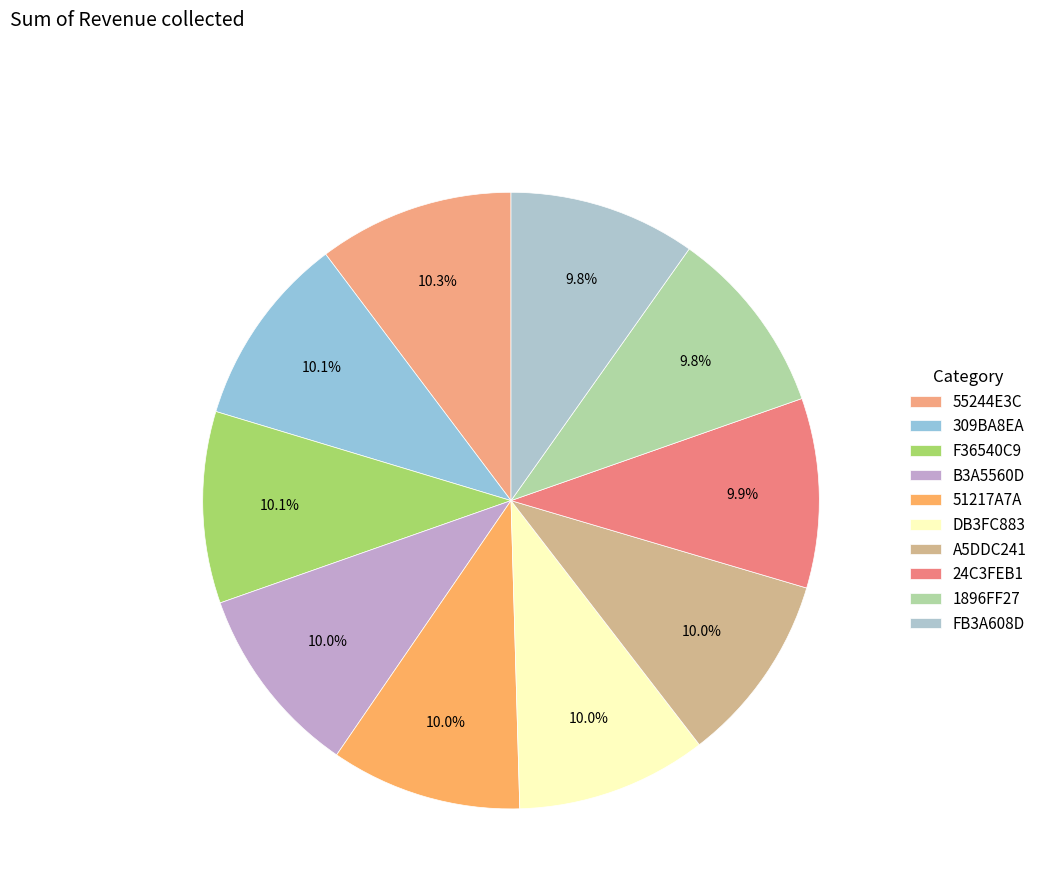

Count the number of slices in the pie.

10